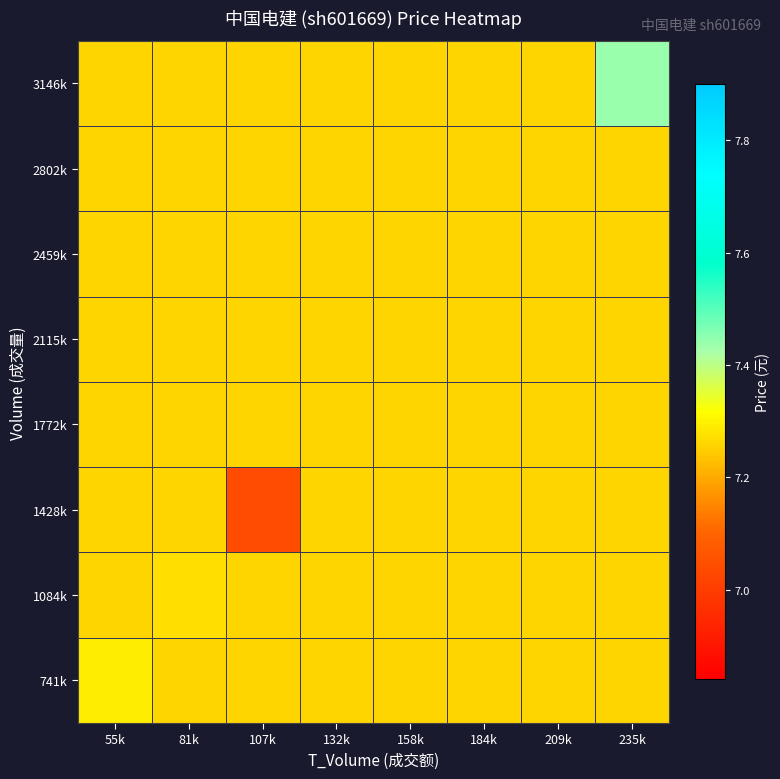

List the series in order of their peak value, lowest first.

1428k, 1772k, 2115k, 2459k, 2802k, 1084k, 741k, 3146k